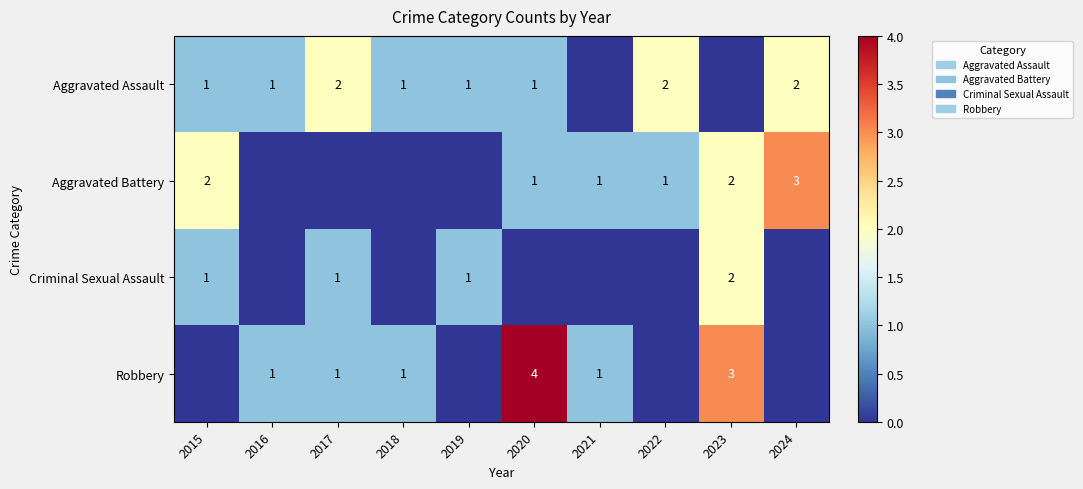

Between 2020 and 2024, which is larger?

2024